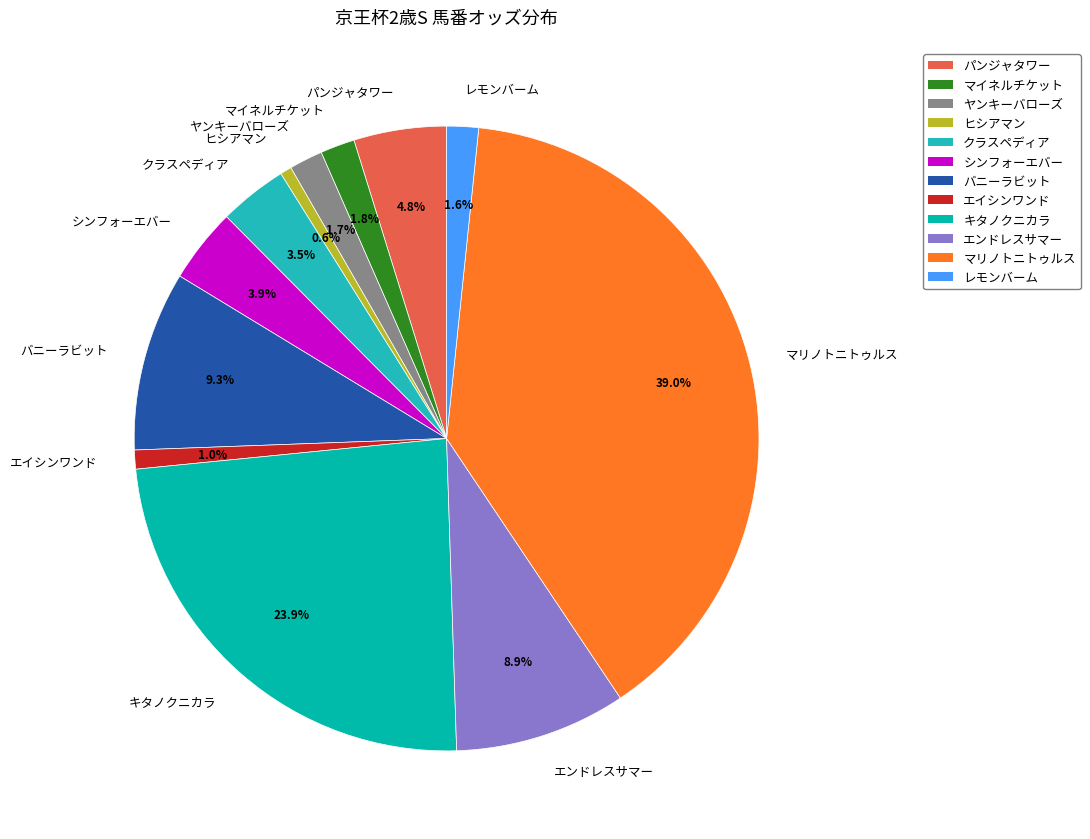

To the nearest percent, what is the difference between the largest and smallest slice percentages?

38%